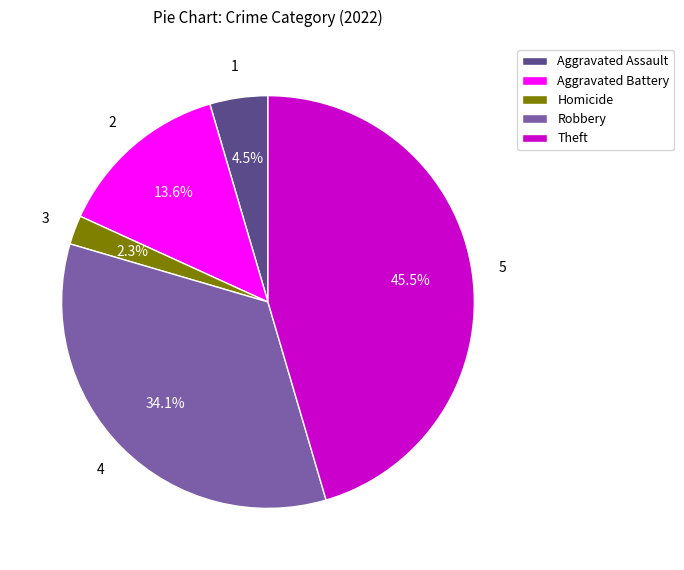

How many segments does this pie chart have?

5